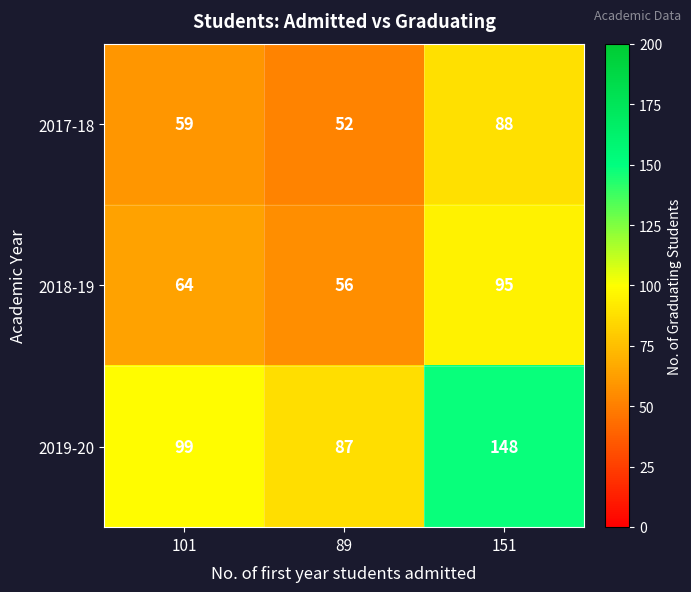

Reading left to right, list all the values displayed in this chart.

2017-18: 59	52	88
2018-19: 64	56	95
2019-20: 99	87	148